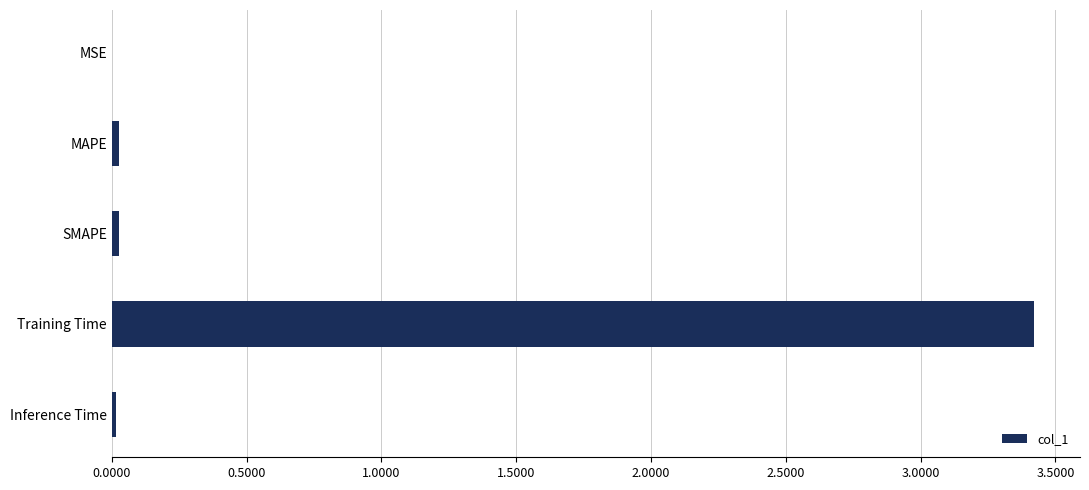

The chart shows a value of 1.1 at Training Time. True or false?

False